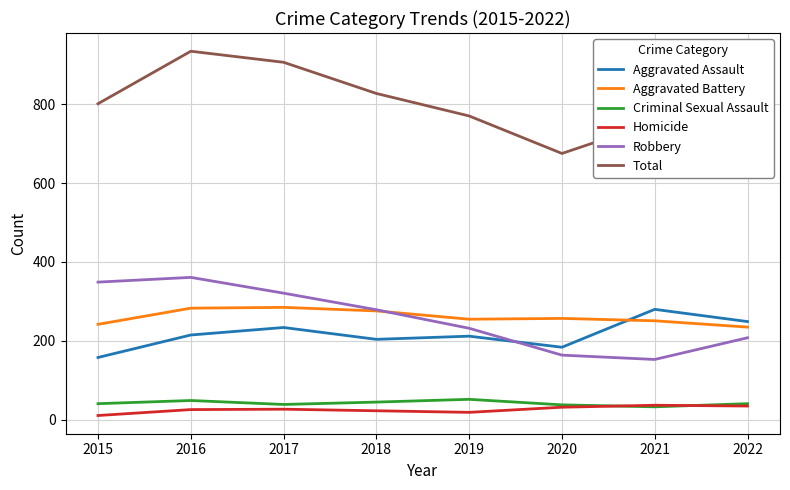

What is the total value across all series at 2016?

1868